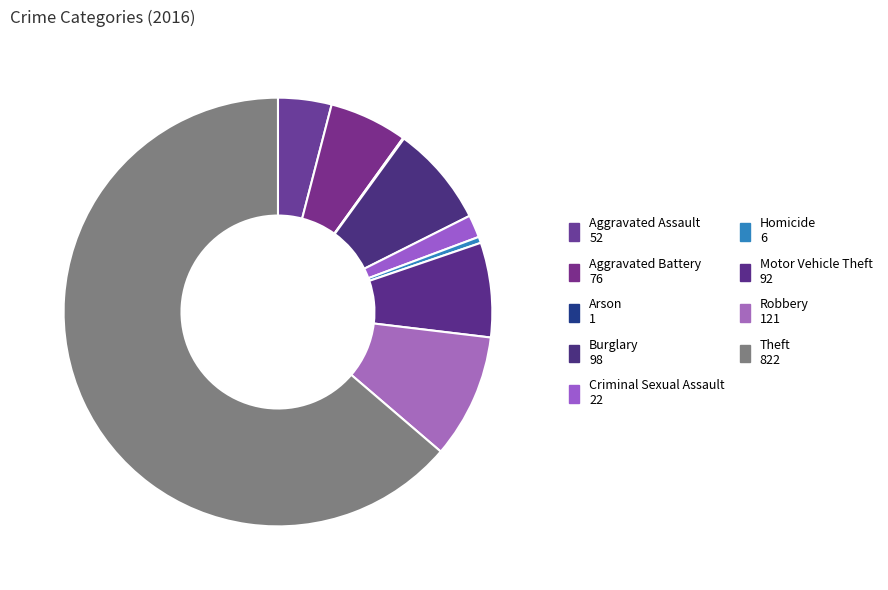

What percentage do Theft and Robbery together represent?

73.1%